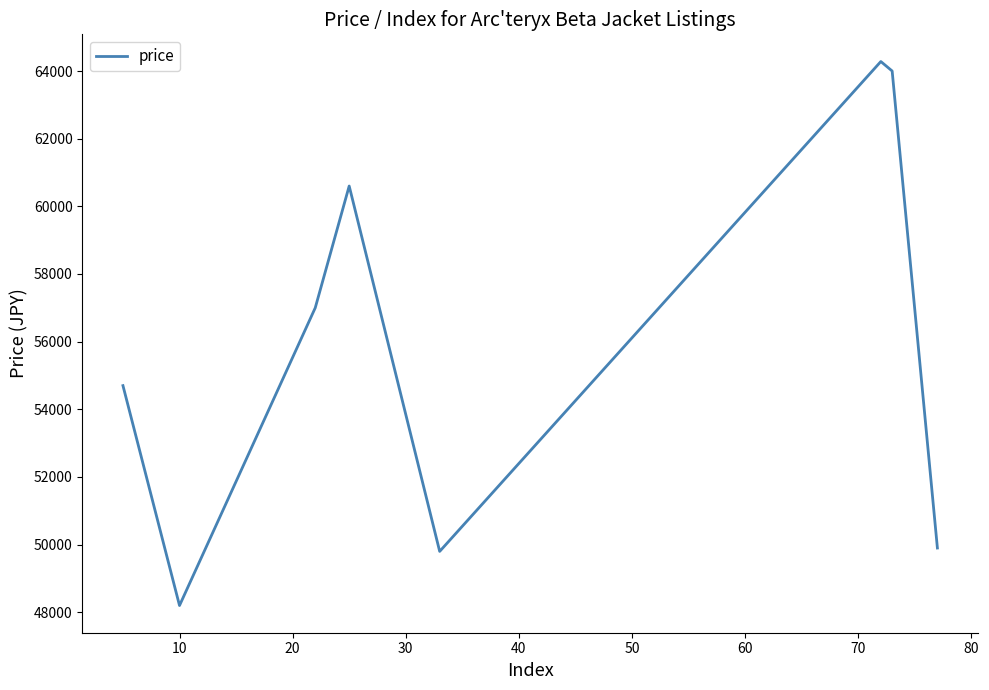

What is the greatest value displayed?

64280